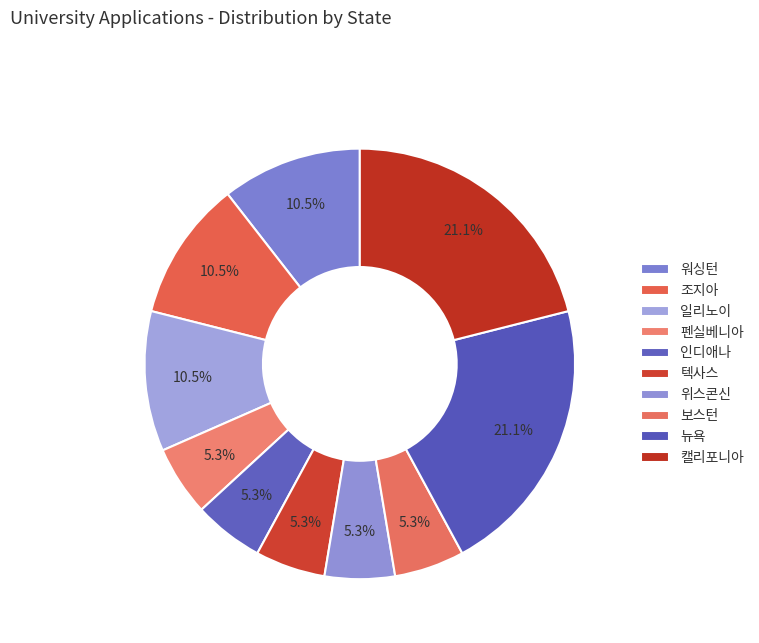

Count the number of slices in the pie.

10